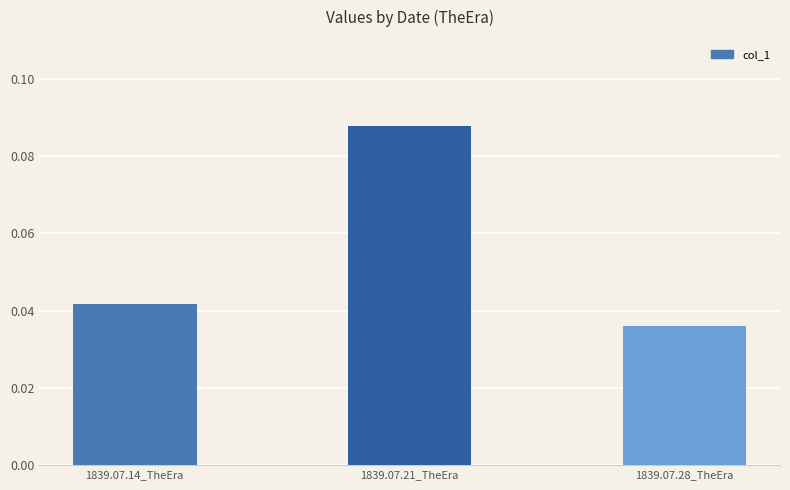

List the labels in order of value, smallest first.

1839.07.28_TheEra, 1839.07.14_TheEra, 1839.07.21_TheEra